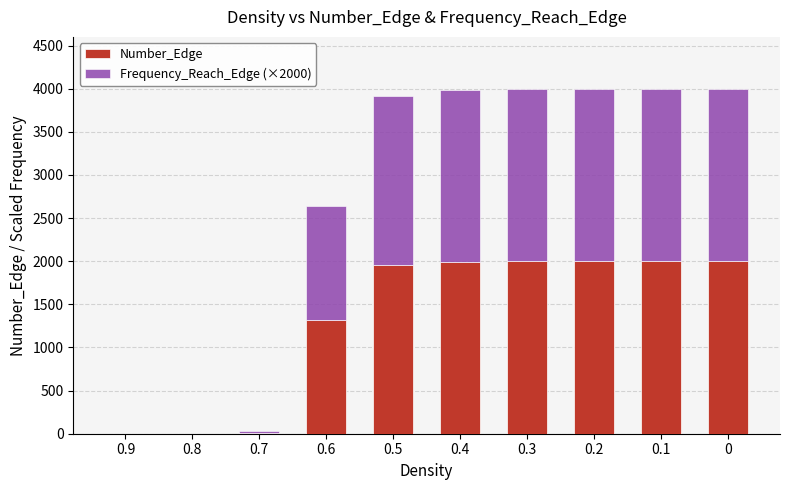

What is the highest value of the Number_Edge series?

2000